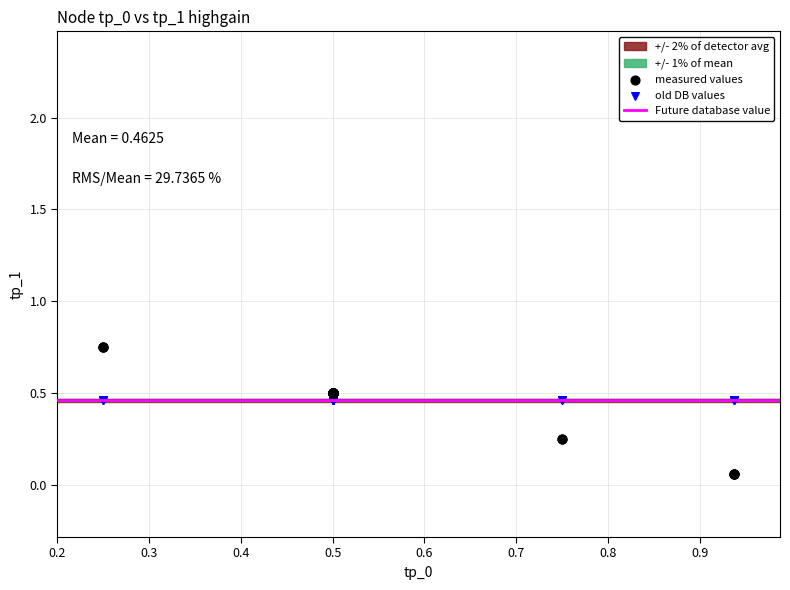

Which series contains the lowest Y value?

measured values